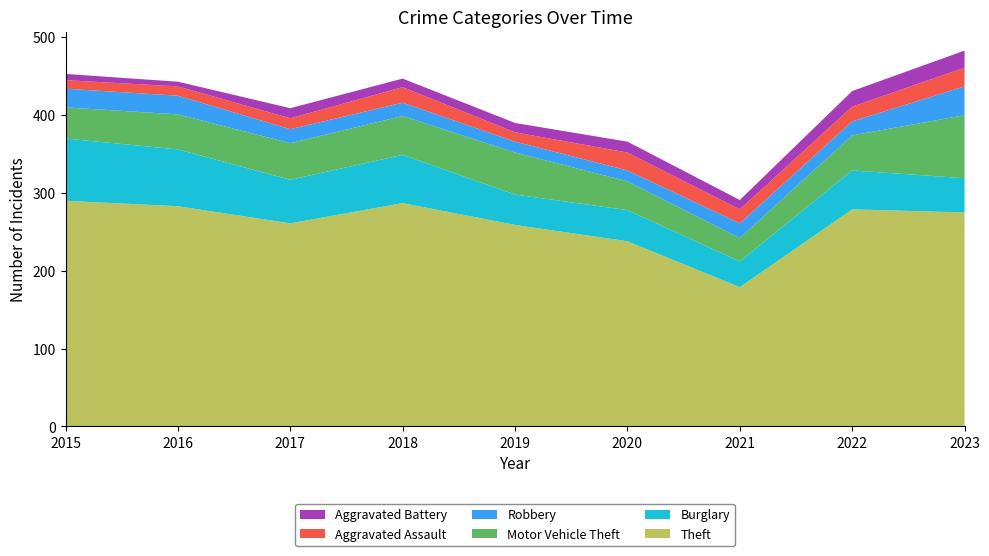

Reading left to right, transcribe all the data shown in this chart.

Theft: 290	283	261	287	259	238	179	279	275
Burglary: 80	73	56	62	39	40	33	50	44
Motor Vehicle Theft: 40	45	47	50	54	37	30	45	81
Robbery: 24	24	18	17	14	14	19	18	37
Aggravated Assault: 11	12	14	20	12	23	18	19	24
Aggravated Battery: 8	6	13	11	12	14	12	20	22